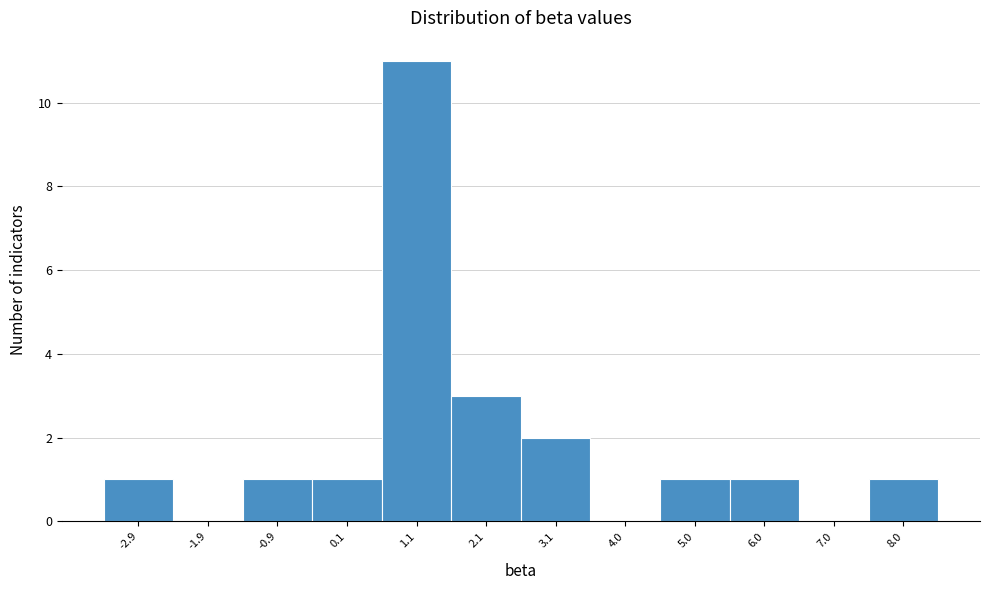

Which range on the x-axis has the tallest bar?

0.6 to 1.6